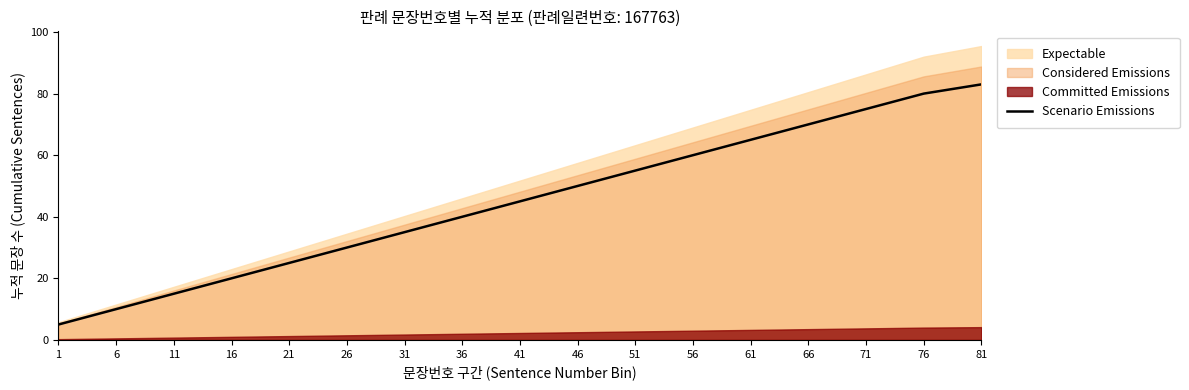

True or false: the data shows 5 at 1.

True